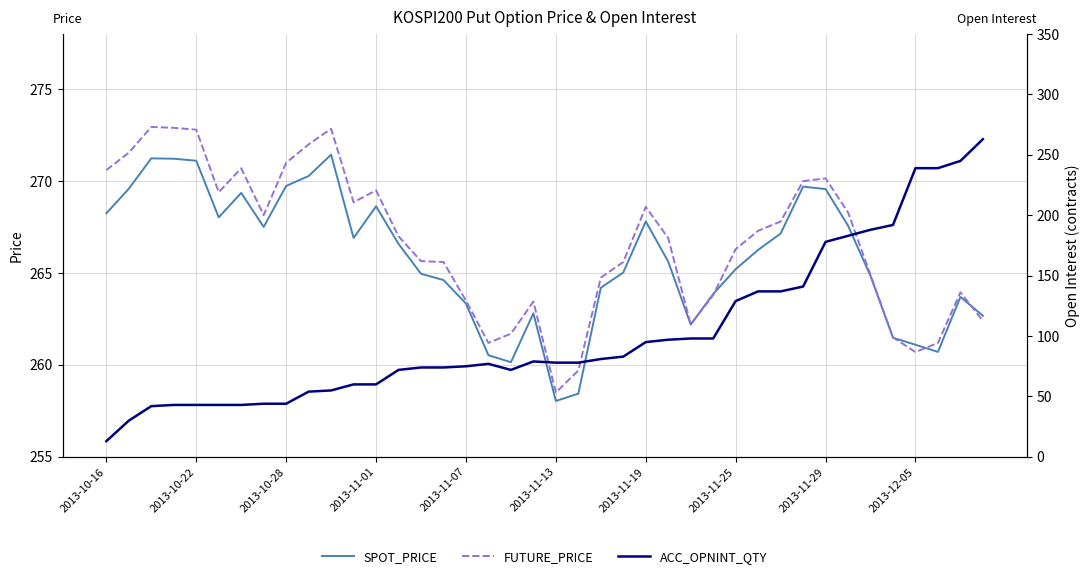

Rank the series by their maximum value, from highest to lowest.

FUTURE_PRICE, SPOT_PRICE, ACC_OPNINT_QTY